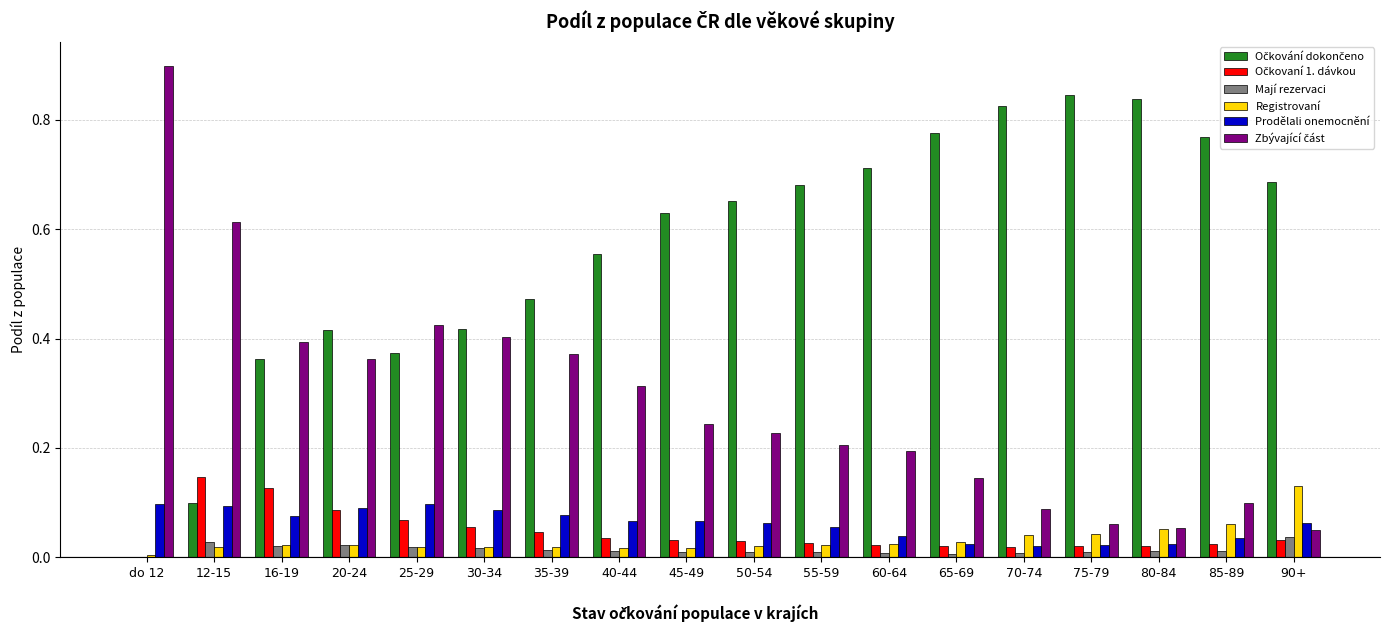

The Registrovaní series shows 0.0 at 60-64. True or false?

True